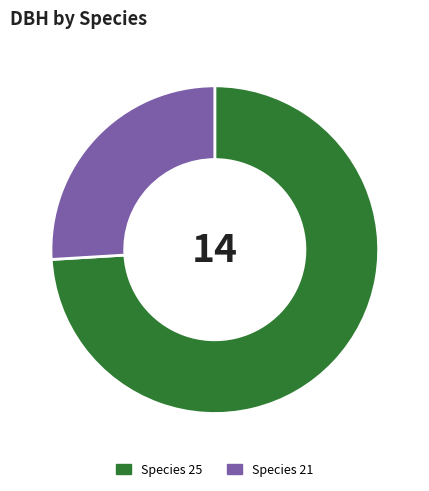

Is there a majority slice in this chart?

Yes